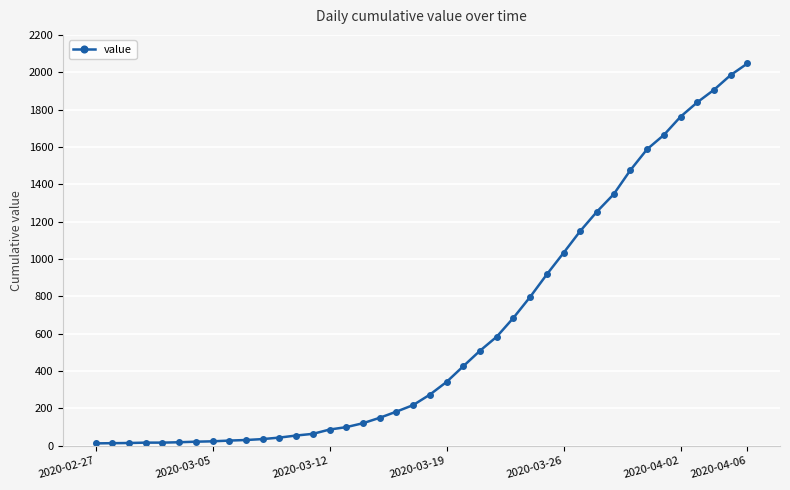

Is this an area chart (filled region under the line)?

No